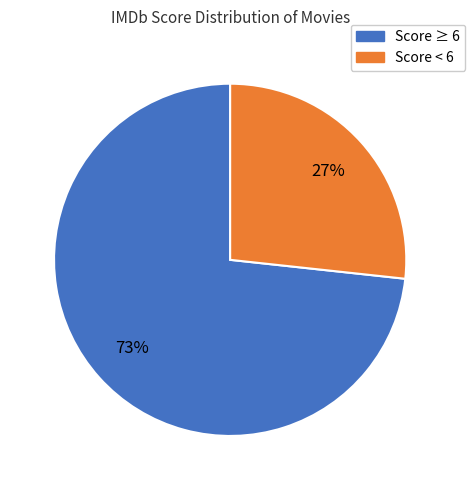

Is there any slice that represents more than half of the pie?

Yes